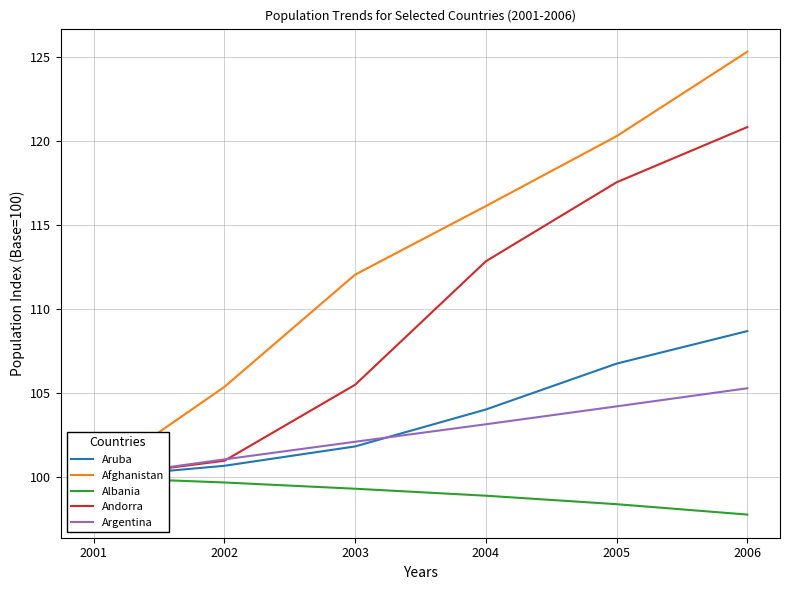

What is the sum of all Afghanistan values?

679.3